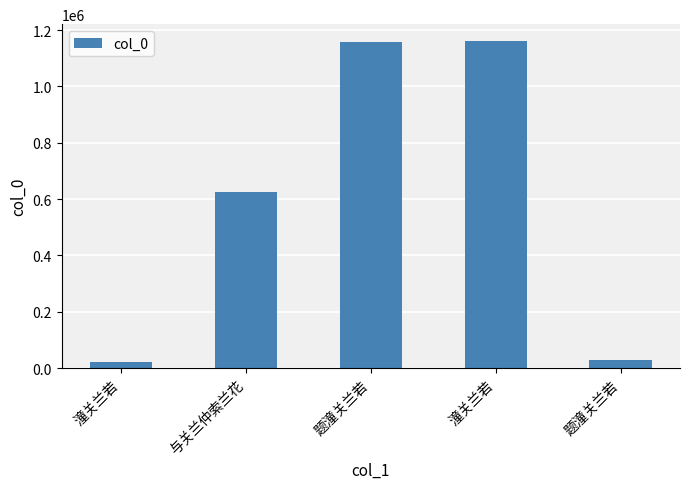

Count the number of data series in this chart.

1